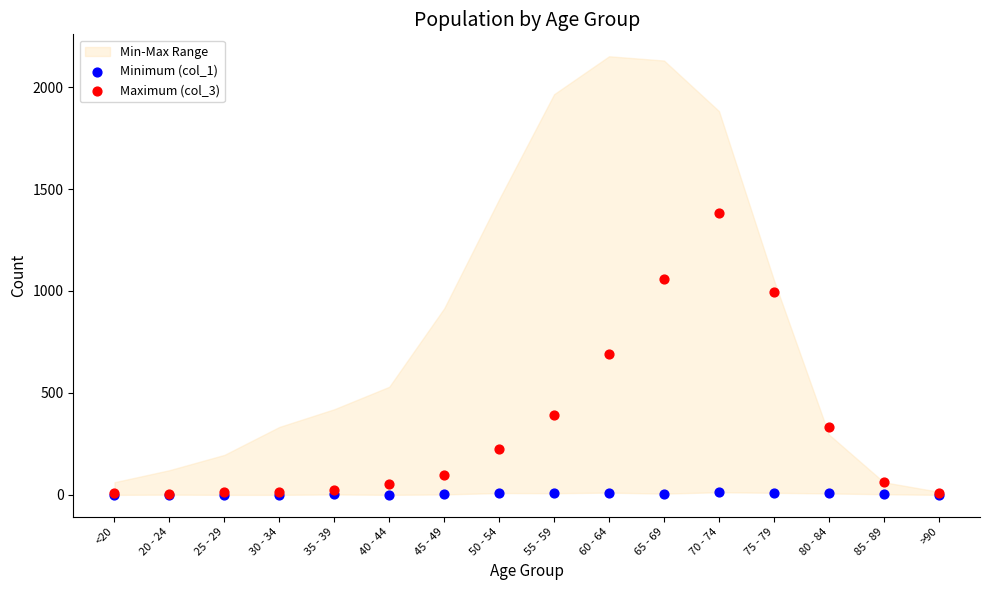

Which series contains the highest Y value?

Maximum (col_3)